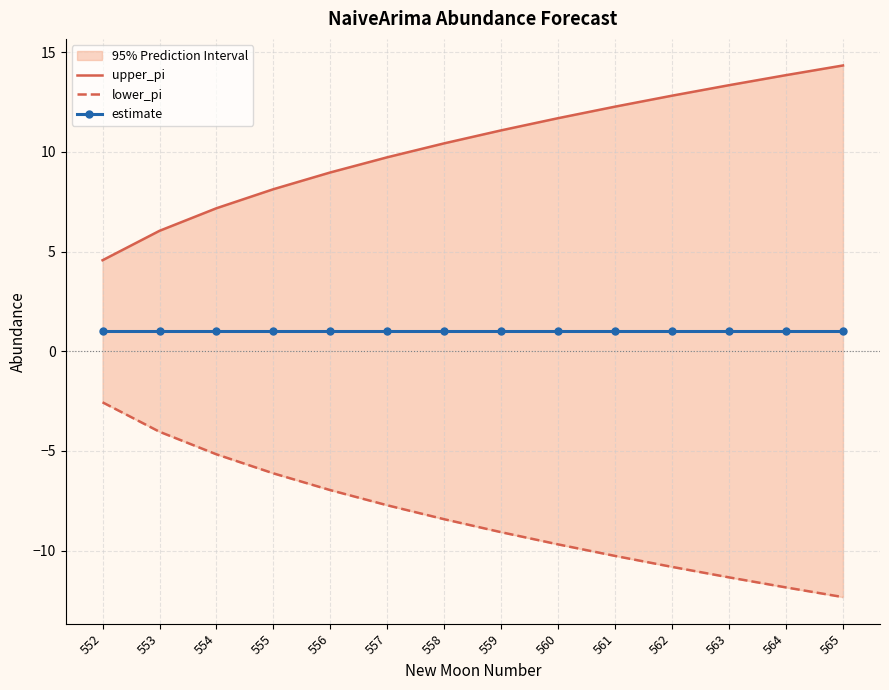

Between 554 and 556, which series saw the biggest shift?

upper_pi